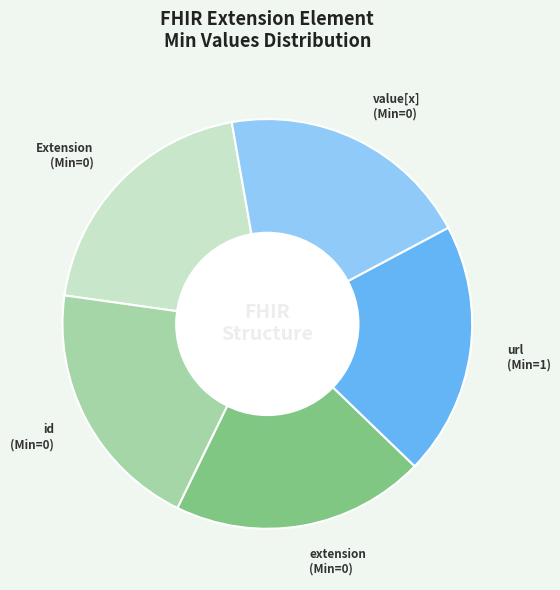

Is there any slice that represents more than half of the pie?

No